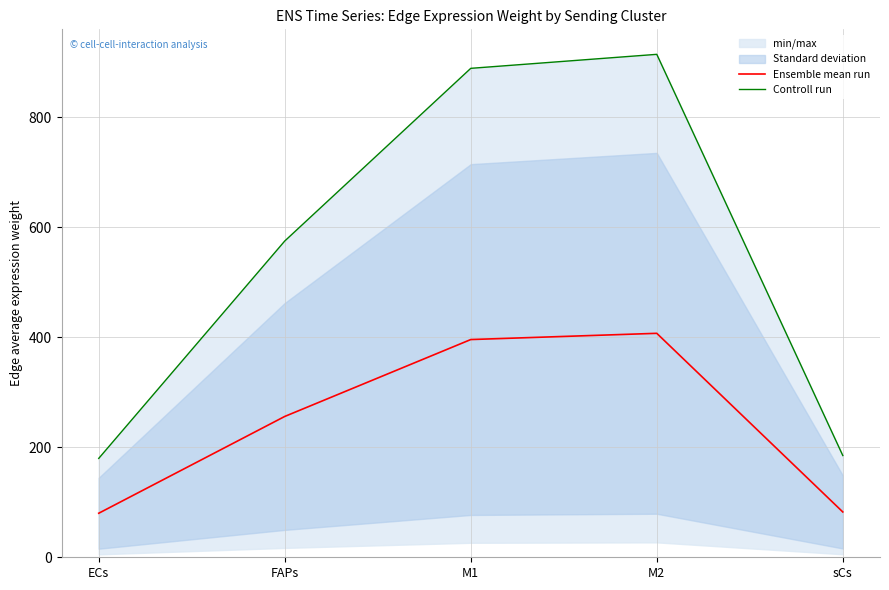

List the series in order of their peak value, lowest first.

Ensemble mean run, Controll run